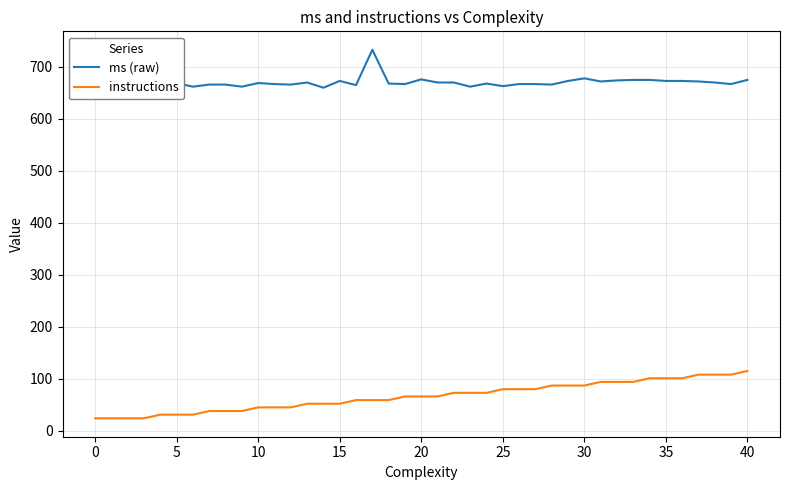

The instructions series shows 58 at 31. True or false?

False